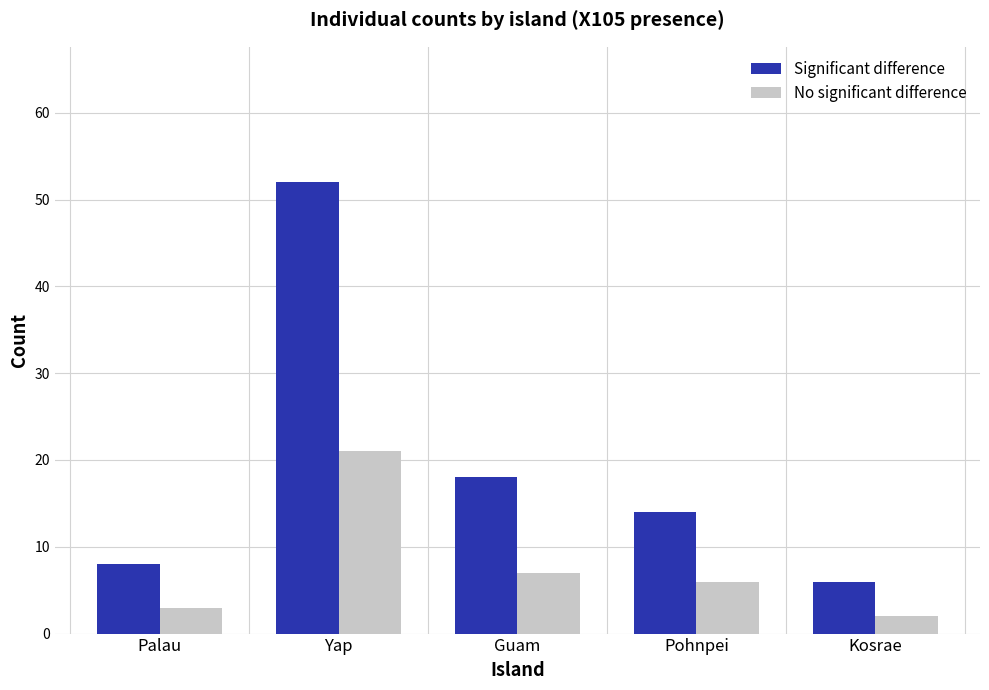

What is the difference between the No significant difference values at Kosrae and Pohnpei?

4